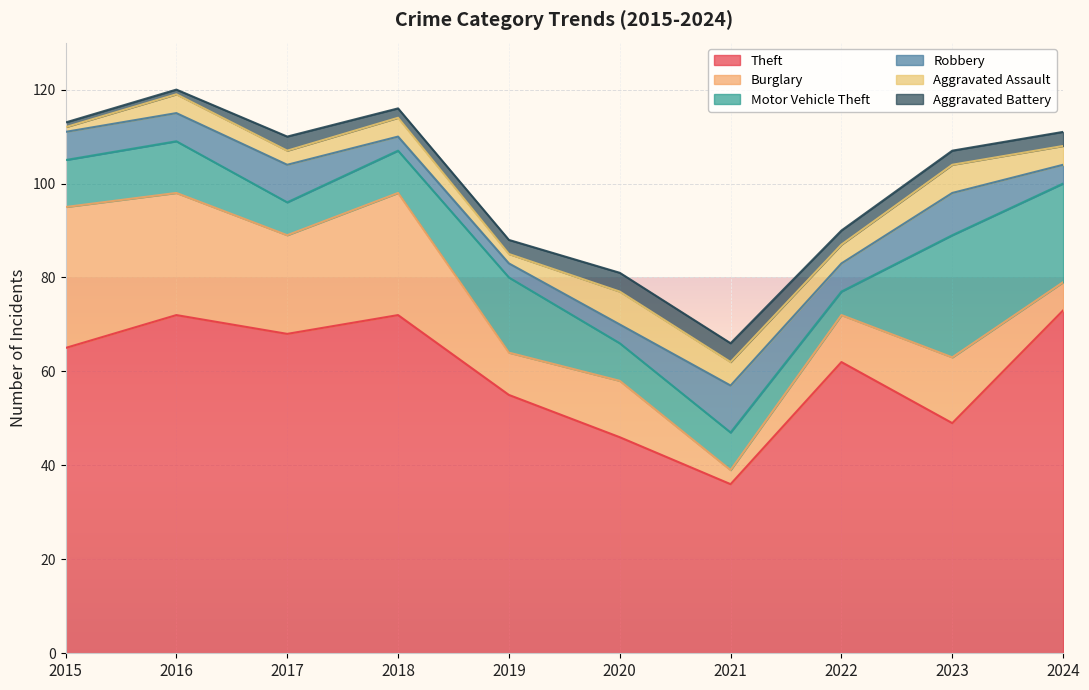

How many lines are shown in the chart?

6